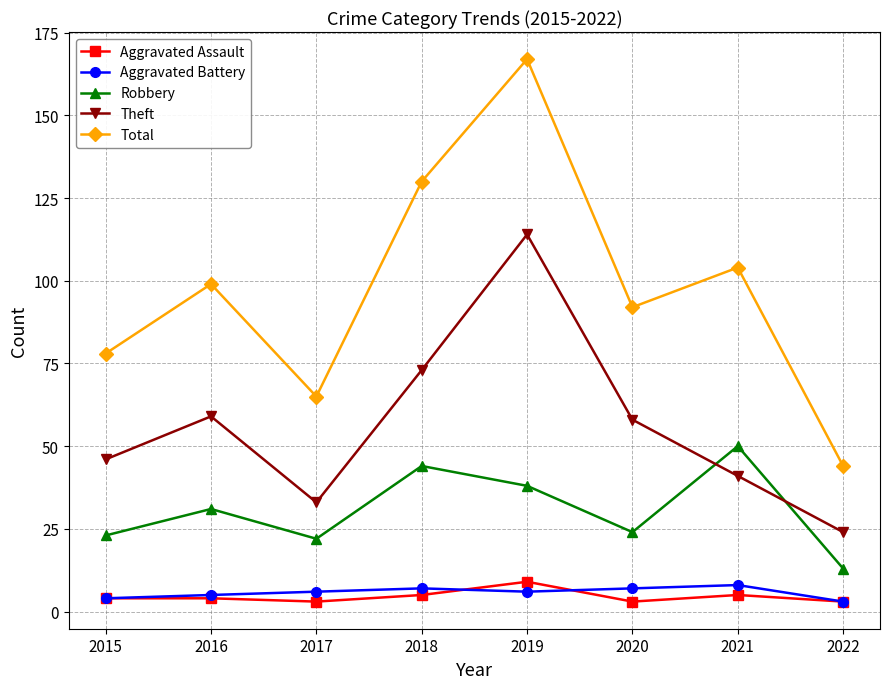

At which category does Robbery reach its first local peak?

2016